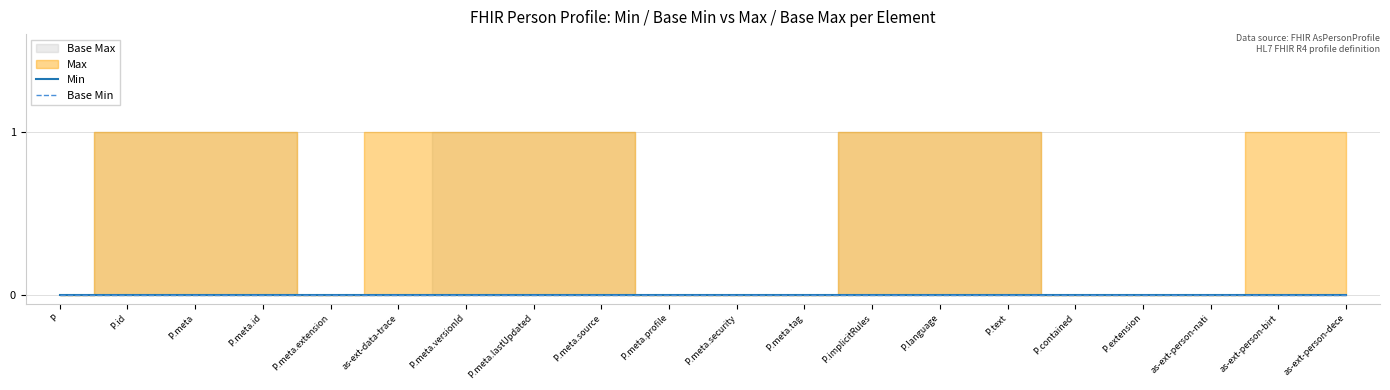

Rank the series by their maximum value, from lowest to highest.

Min, Base Min, Max, Base Max